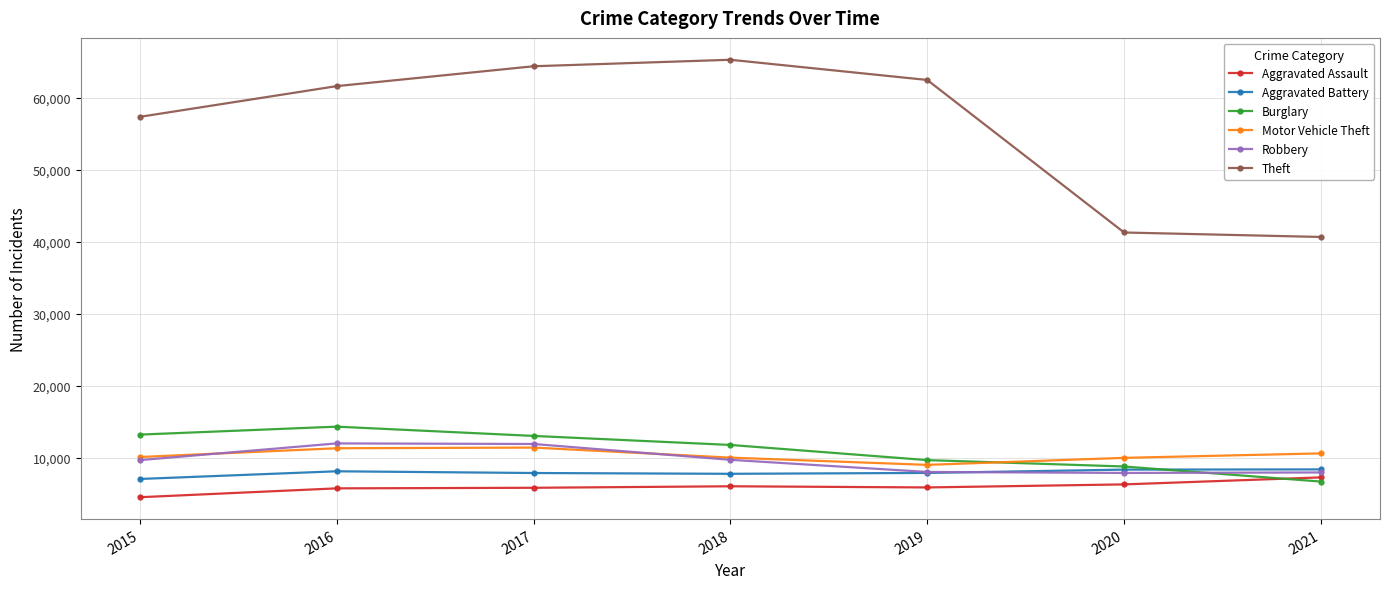

Does the chart have visible grid lines?

Yes